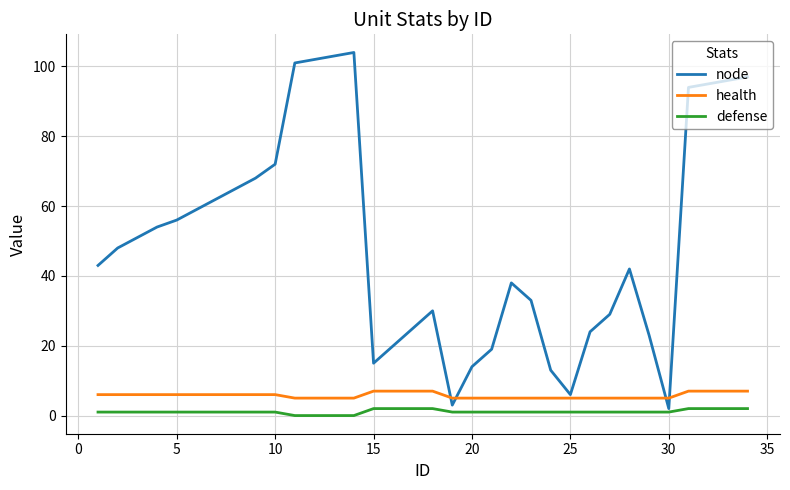

Which series has the widest spread of values?

node